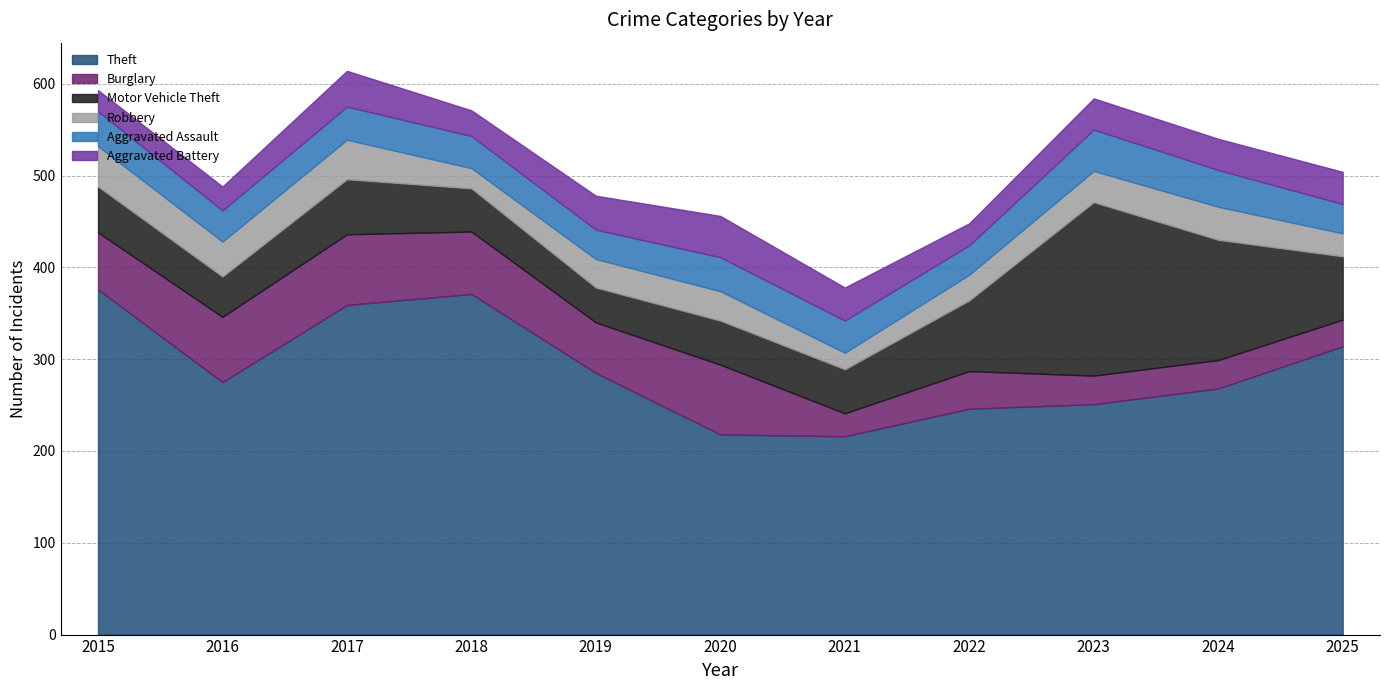

List the series in order of their peak value, highest first.

Theft, Motor Vehicle Theft, Burglary, Aggravated Assault, Aggravated Battery, Robbery